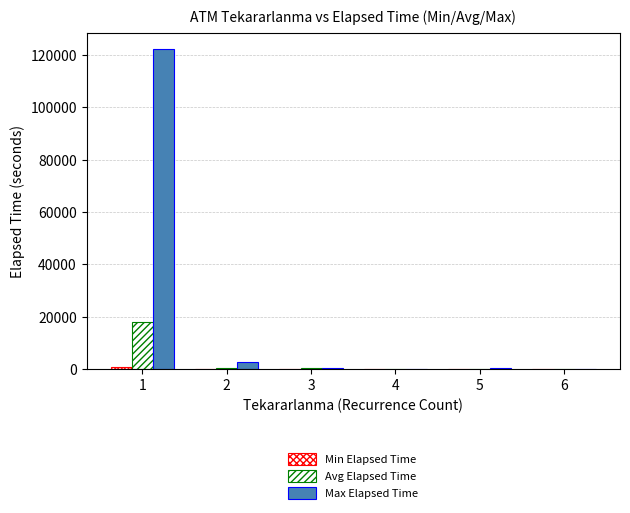

Count the number of data series in this chart.

3